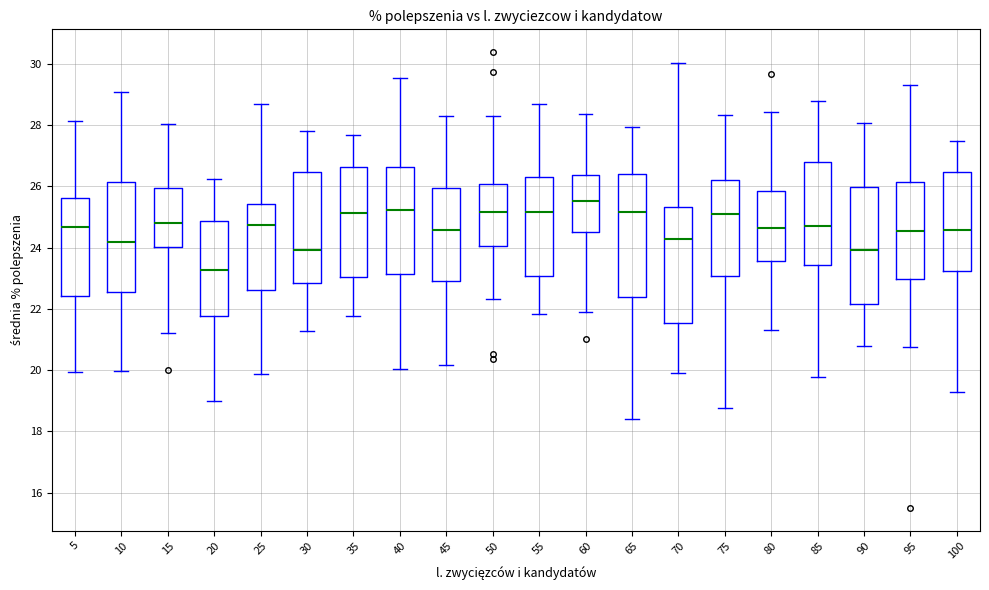

Reading left to right, read every box against the y-axis: the position of its median line, the range the box covers, and the ends of its whiskers. The values are not printed on the chart, so give them approximately, as read against the axis.

5: median 24.6, box 22.4 to 25.6, whiskers 20.0 to 28.2
10: median 24.2, box 22.6 to 26.2, whiskers 20.0 to 29.0
15: median 24.8, box 24.0 to 26.0, whiskers 21.2 to 28.0
20: median 23.2, box 21.8 to 24.8, whiskers 19.0 to 26.2
25: median 24.8, box 22.6 to 25.4, whiskers 19.8 to 28.6
30: median 24.0, box 22.8 to 26.4, whiskers 21.2 to 27.8
35: median 25.2, box 23.0 to 26.6, whiskers 21.8 to 27.6
40: median 25.2, box 23.2 to 26.6, whiskers 20.0 to 29.6
45: median 24.6, box 23.0 to 26.0, whiskers 20.2 to 28.4
50: median 25.2, box 24.0 to 26.0, whiskers 22.4 to 28.4
55: median 25.2, box 23.0 to 26.2, whiskers 21.8 to 28.6
60: median 25.6, box 24.4 to 26.4, whiskers 22.0 to 28.4
65: median 25.2, box 22.4 to 26.4, whiskers 18.4 to 28.0
70: median 24.2, box 21.6 to 25.4, whiskers 19.8 to 30.0
75: median 25.0, box 23.0 to 26.2, whiskers 18.8 to 28.4
80: median 24.6, box 23.6 to 25.8, whiskers 21.4 to 28.4
85: median 24.8, box 23.4 to 26.8, whiskers 19.8 to 28.8
90: median 24.0, box 22.2 to 26.0, whiskers 20.8 to 28.0
95: median 24.6, box 23.0 to 26.2, whiskers 20.8 to 29.4
100: median 24.6, box 23.2 to 26.4, whiskers 19.2 to 27.4